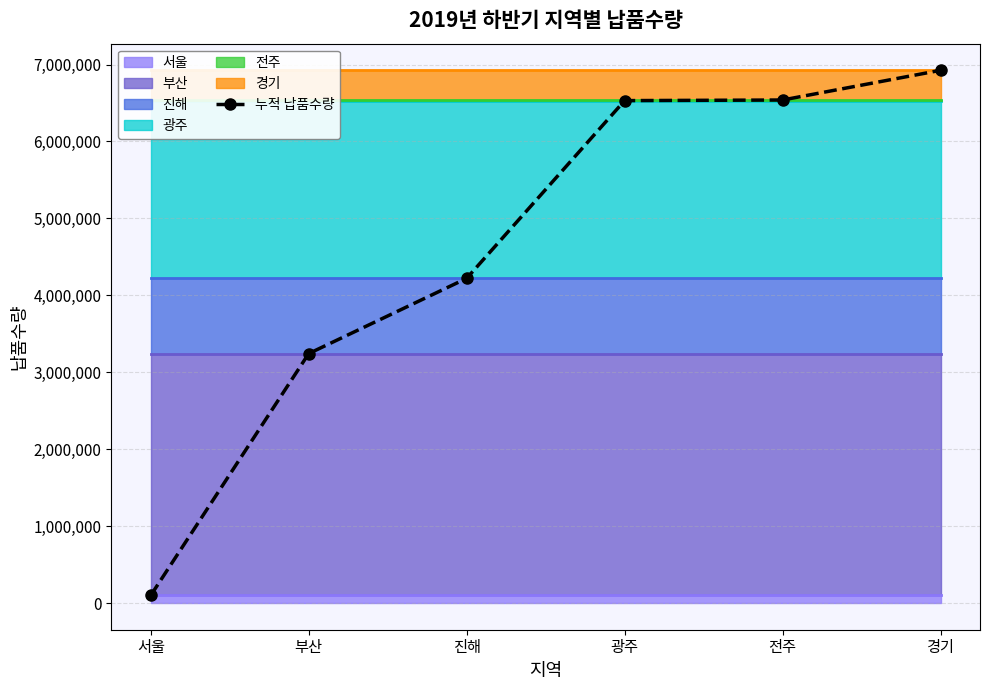

True or false: the data has more than 0 interior local peaks.

False